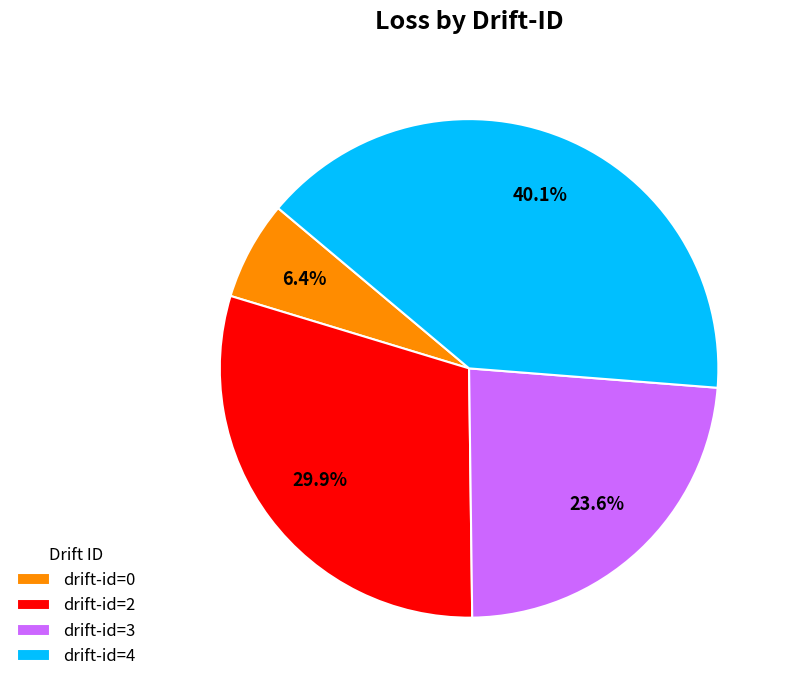

Which slice is the largest?

drift-id=4